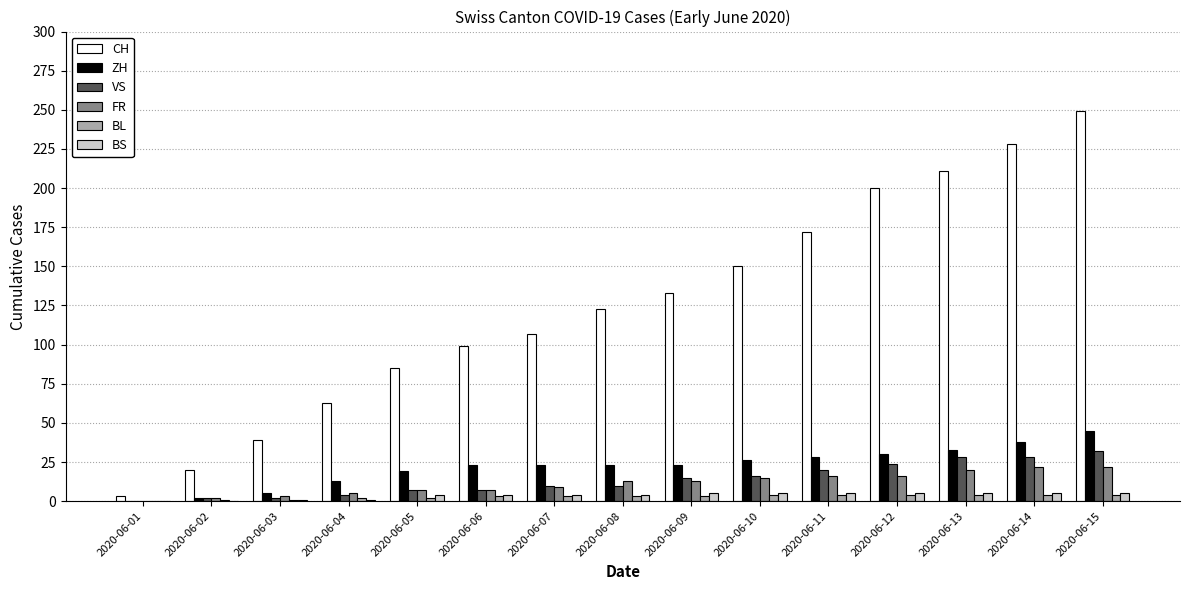

At which category is the sum across all series the highest?

2020-06-15